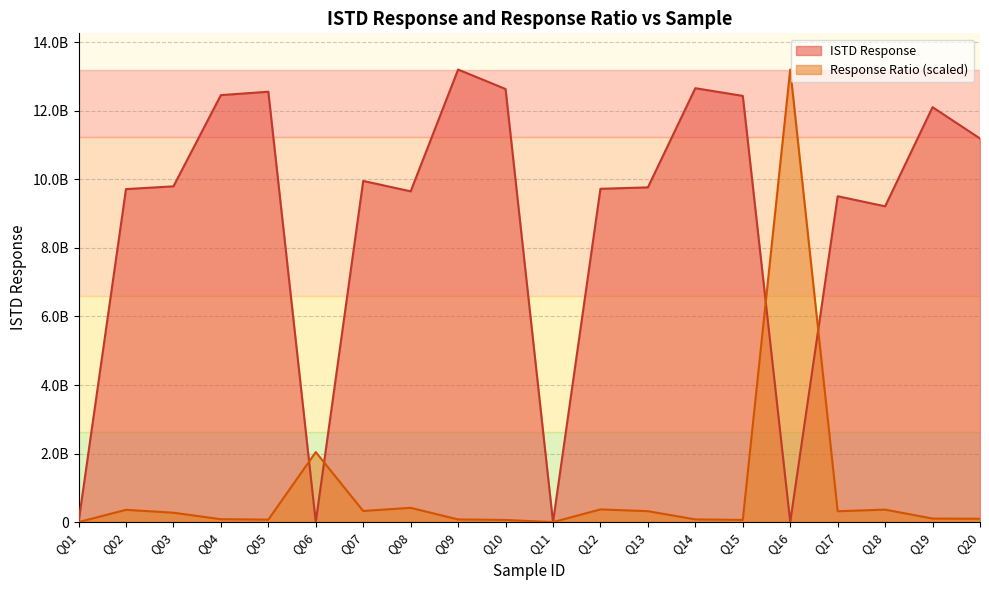

True or false: ISTD Response and Response Ratio cross at least once.

True